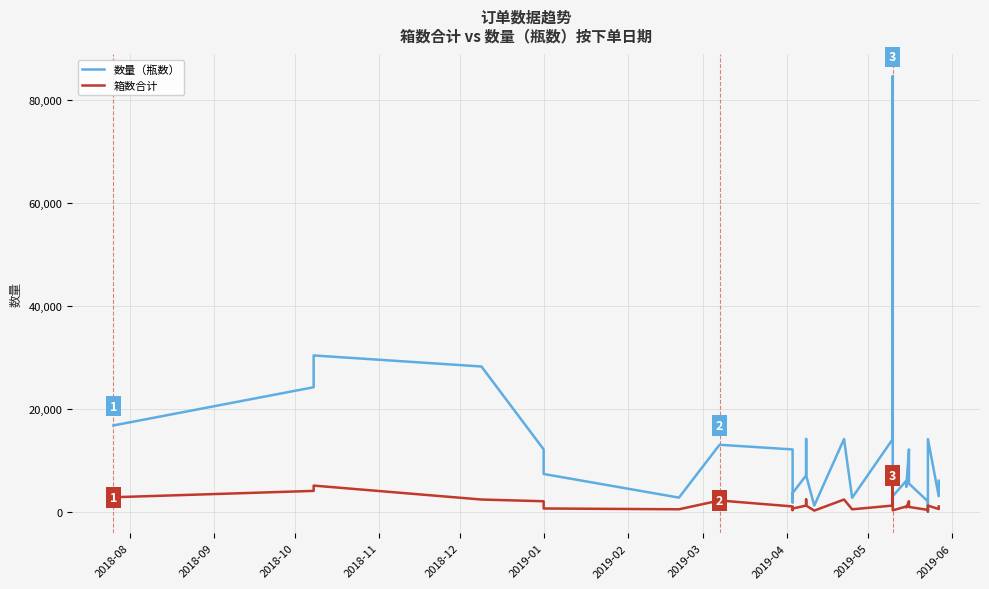

How many data points in 数量（瓶数） are less than 6048?

18